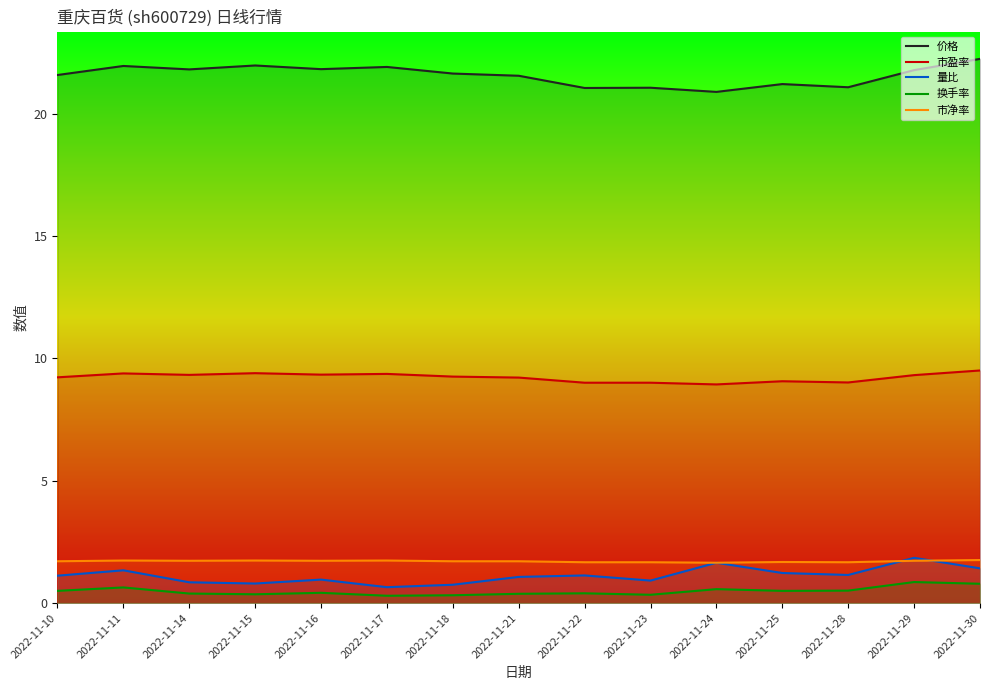

What is the approximate value of 价格 at 2022-11-18?

21.6